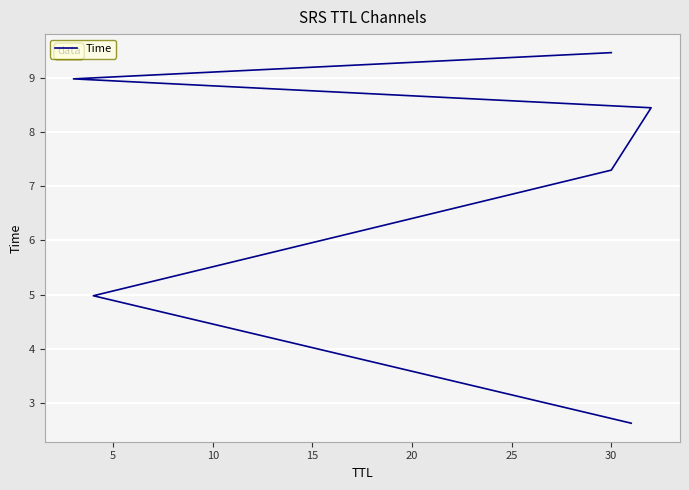

Where is the data nearest to the value 6?

5